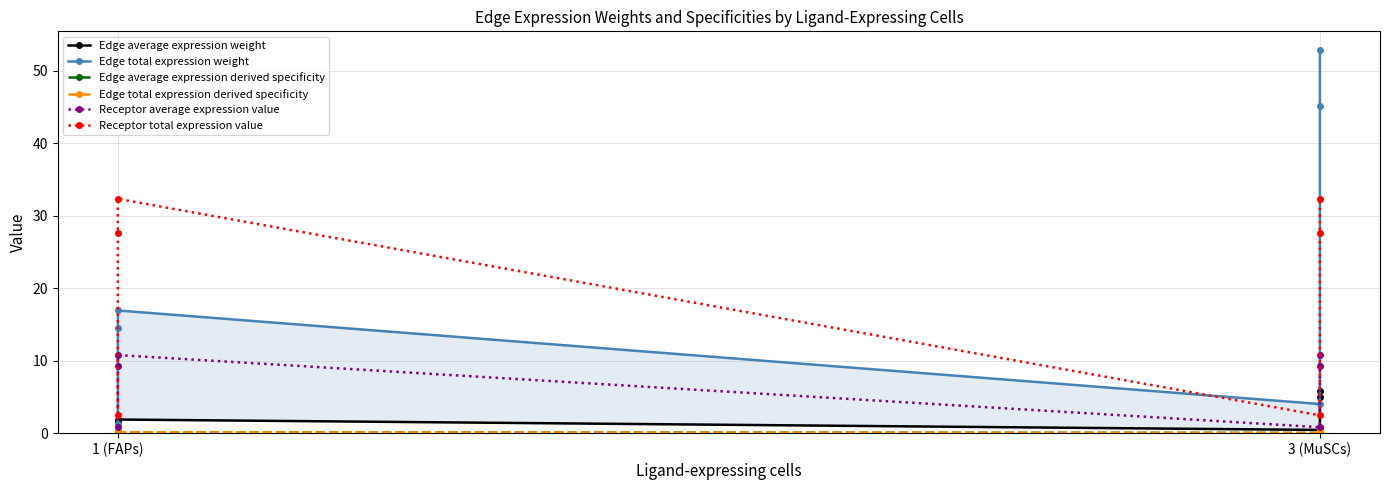

True or false: Edge average expression weight and Edge total expression derived specificity cross at least once.

False